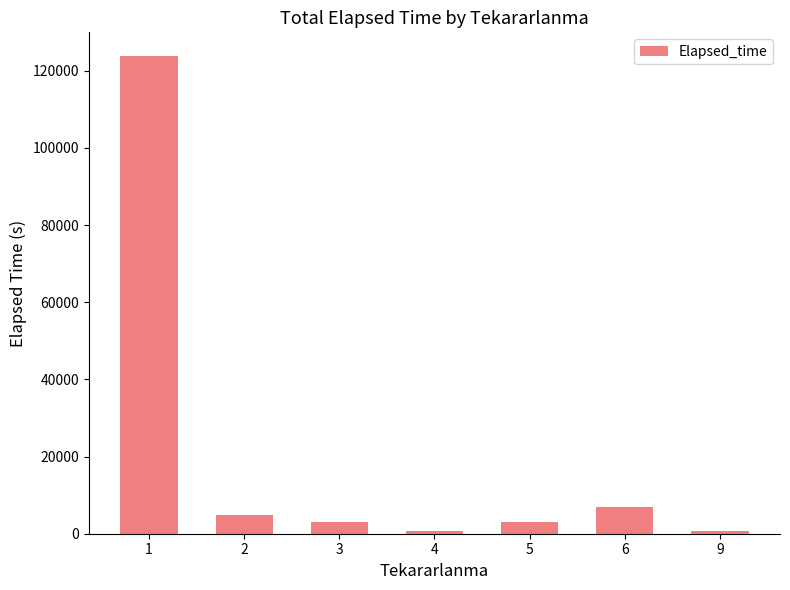

What is the maximum value shown in the chart?

123760